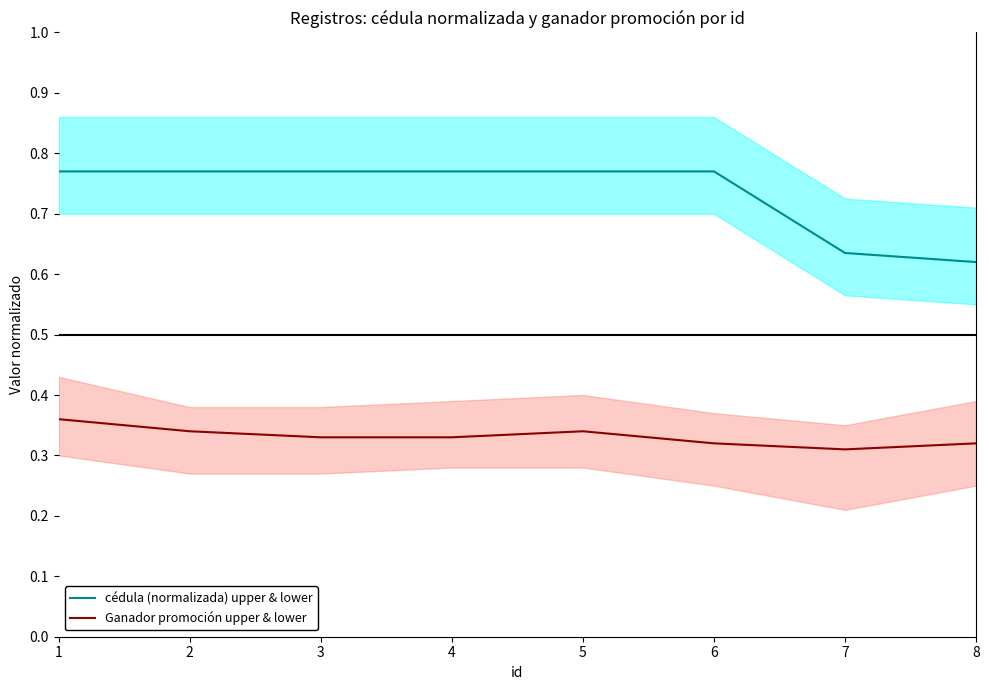

True or false: Ganador promoción upper & lower and cédula (normalizada) upper & lower intersect in this chart.

False